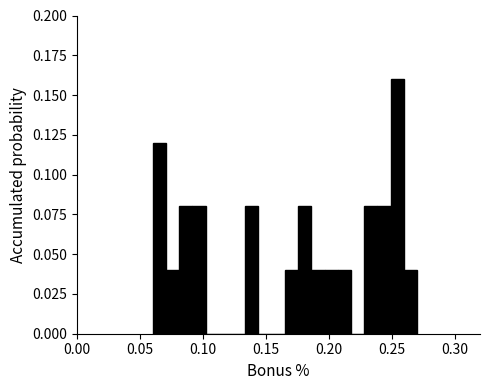

Around what value on the x-axis is the tallest bar? Give the approximate position of its centre, as read against the axis.

0.255